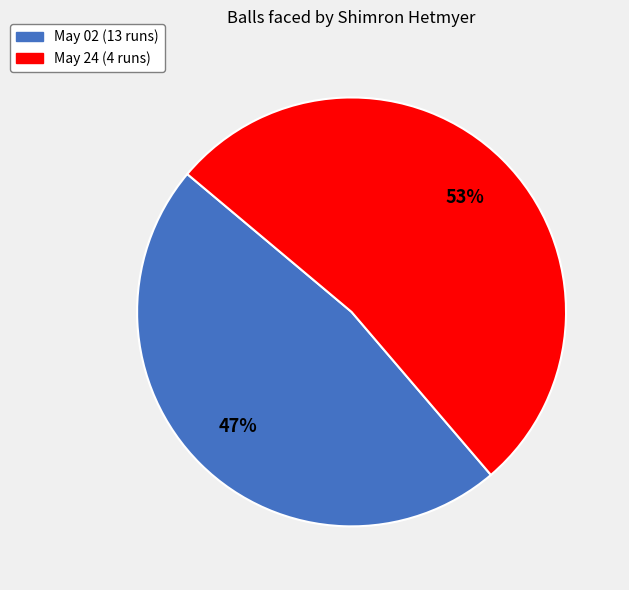

Rank the categories by value from highest to lowest.

May 24 (4 runs), May 02 (13 runs)